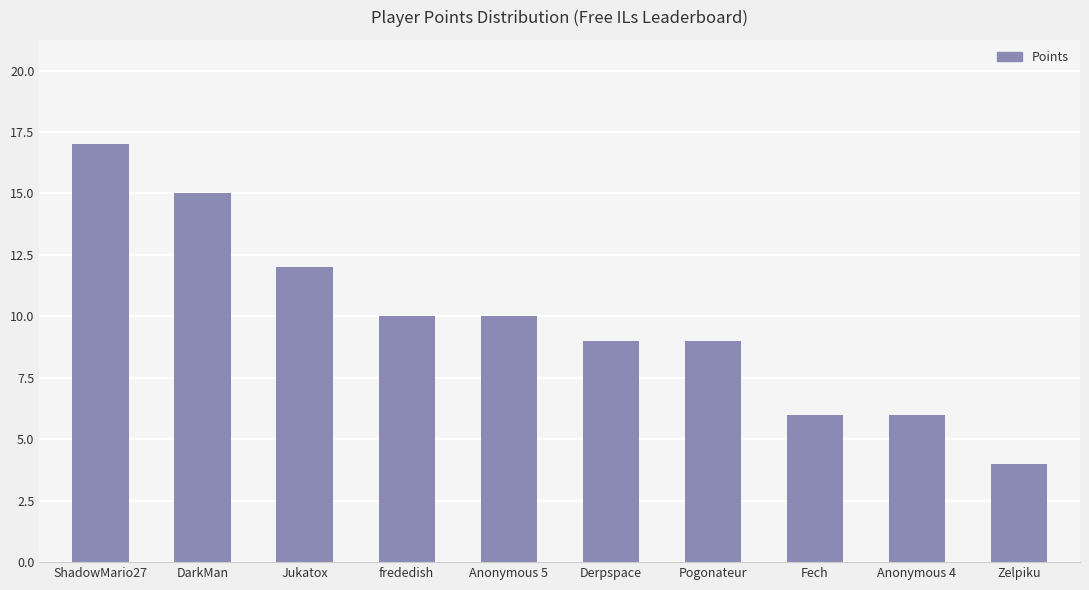

Count the number of categories in the chart.

10